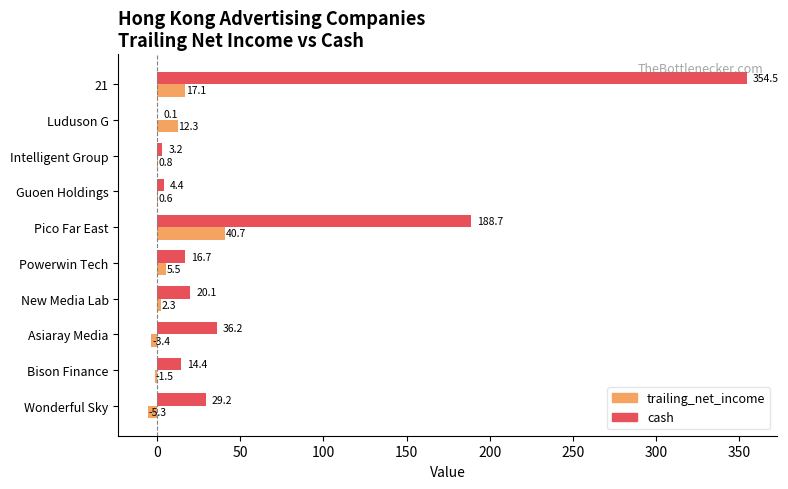

What is the sum of all trailing_net_income values?

69.1